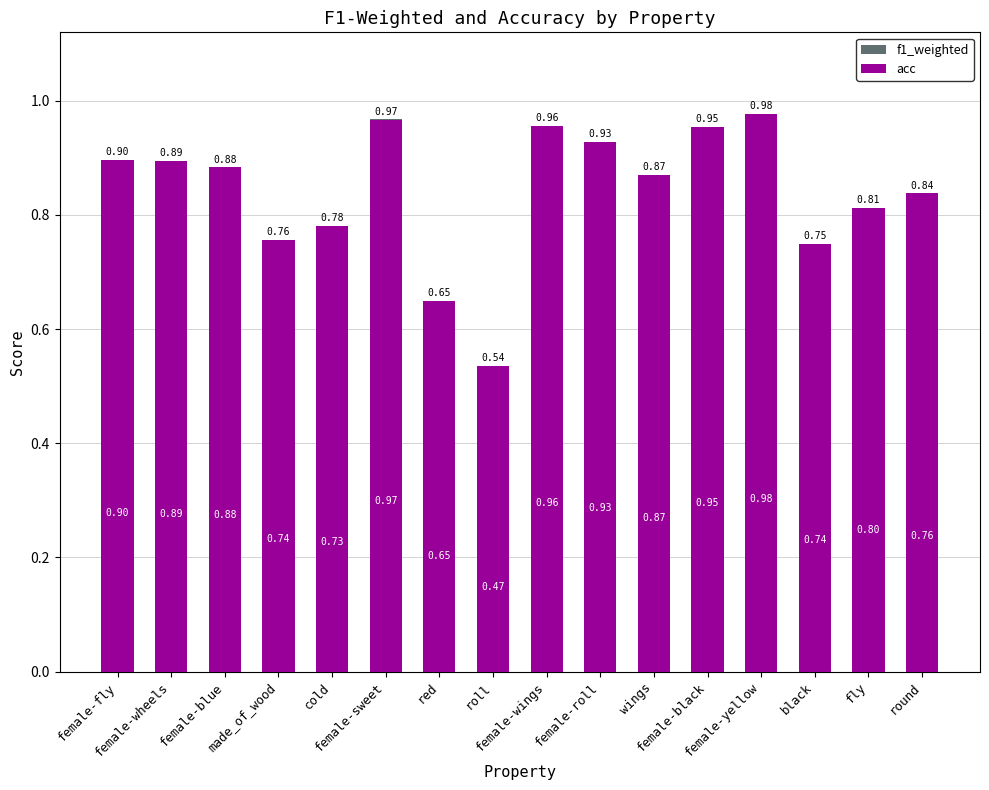

How many data points does each series have?

16